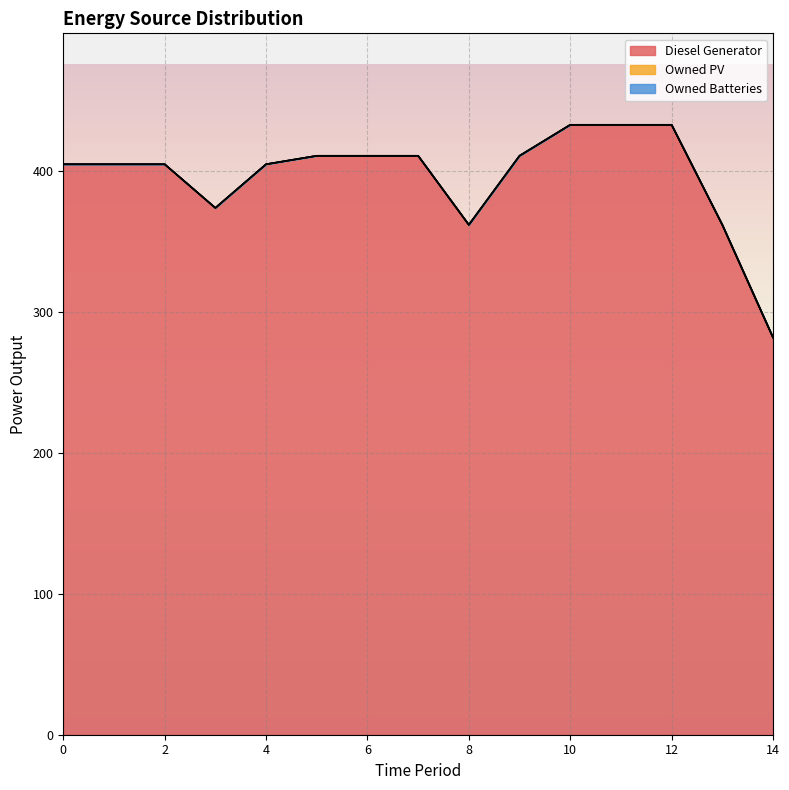

At how many categories does at least one series exceed 428?

3